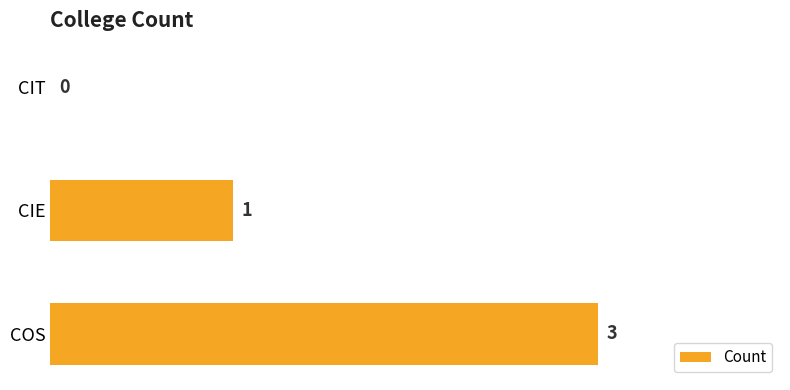

How many values are between 0 and 3?

3